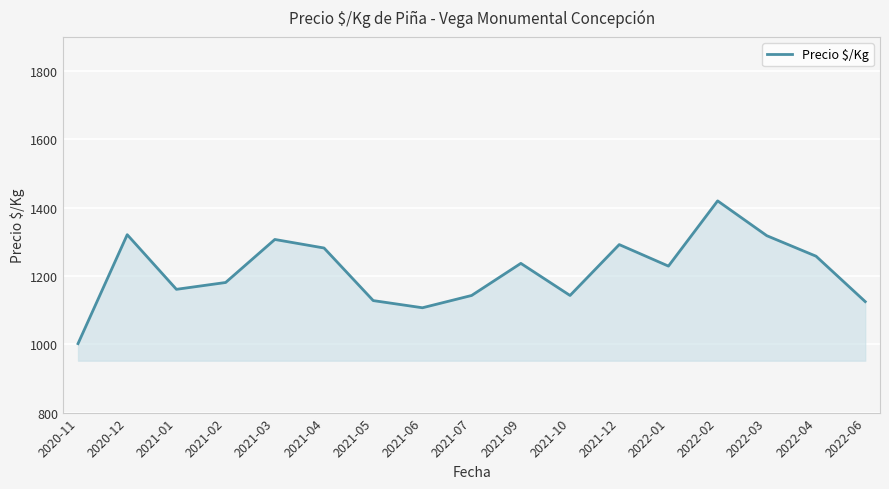

Where is the first local maximum?

2020-12